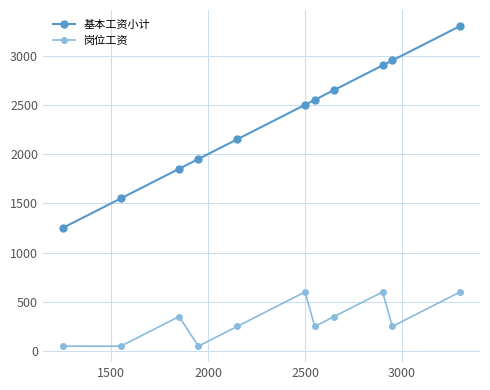

Reading right to left, what are all the values shown in this chart?

基本工资小计: 3300	2950	2900	2650	2550	2500	2150	1950	1850	1550	1250
岗位工资: 600	250	600	350	250	600	250	50	350	50	50